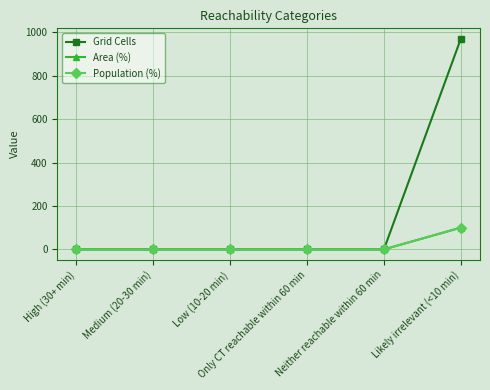

Is this an area chart (filled region under the line)?

No